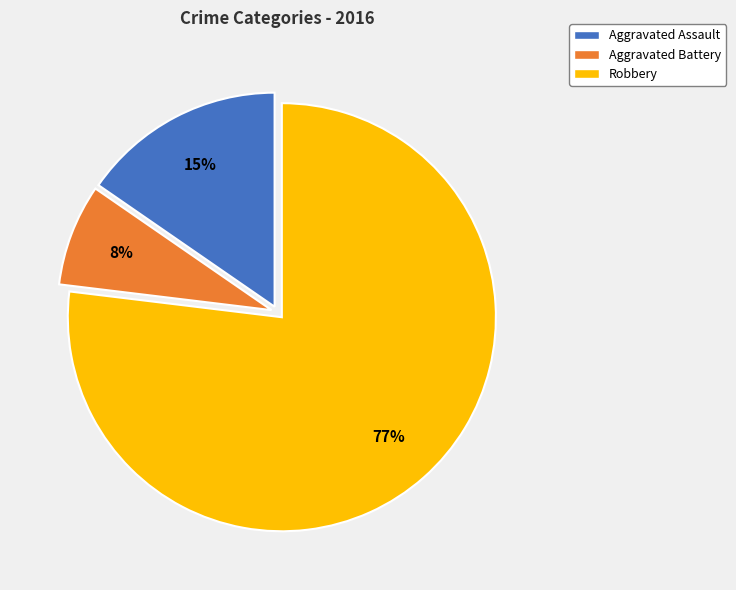

Approximately how many times larger is the value at Aggravated Assault compared to Robbery?

0.2